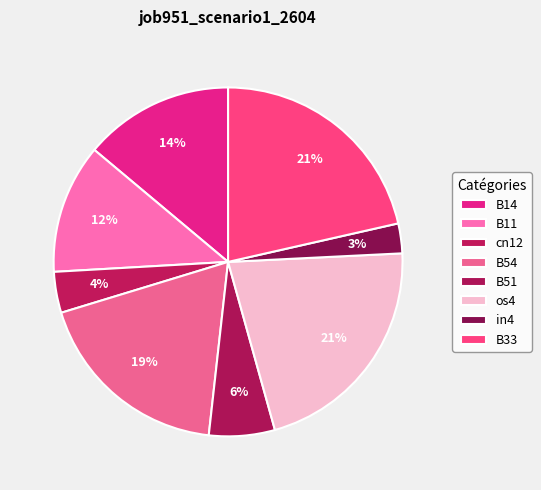

Does cn12 account for over 50% of the chart?

No